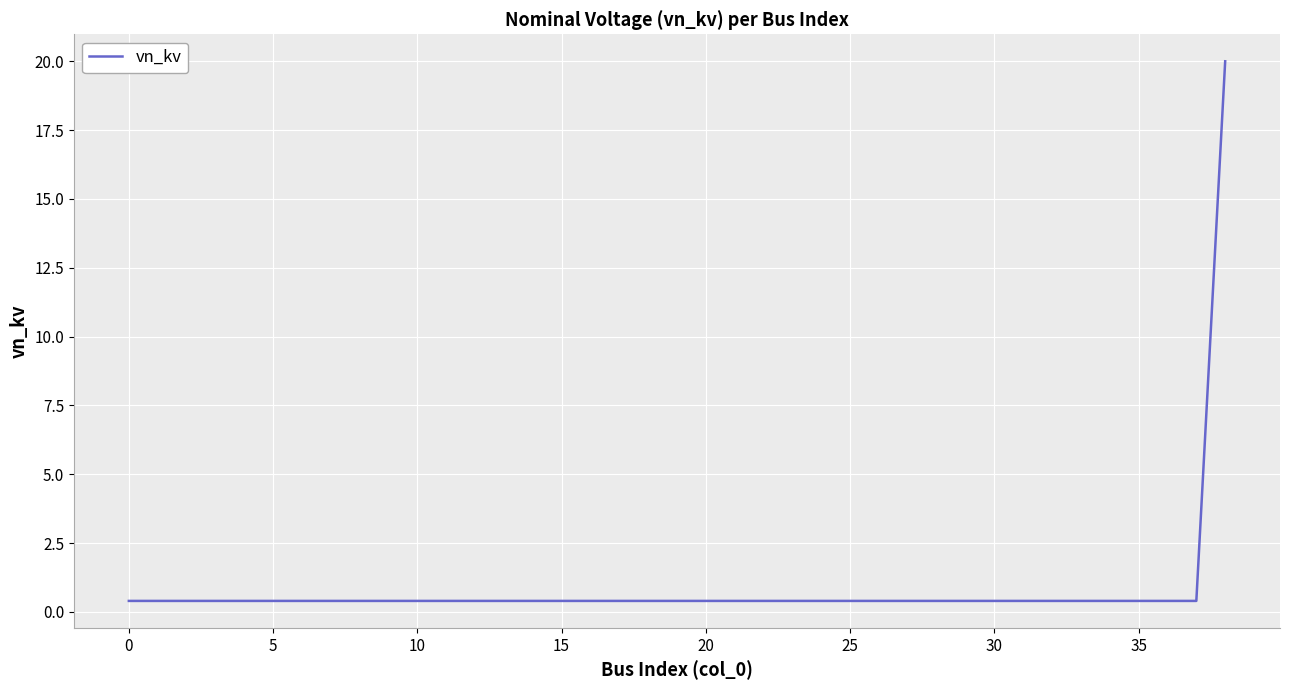

Reading left to right, extract all data points from this chart.

0.4	0.4	0.4	0.4	0.4	0.4	0.4	0.4	0.4	0.4	0.4	0.4	0.4	0.4	0.4	0.4	0.4	0.4	0.4	0.4	0.4	0.4	0.4	0.4	0.4	0.4	0.4	0.4	0.4	0.4	0.4	0.4	0.4	0.4	0.4	0.4	0.4	0.4	20.0